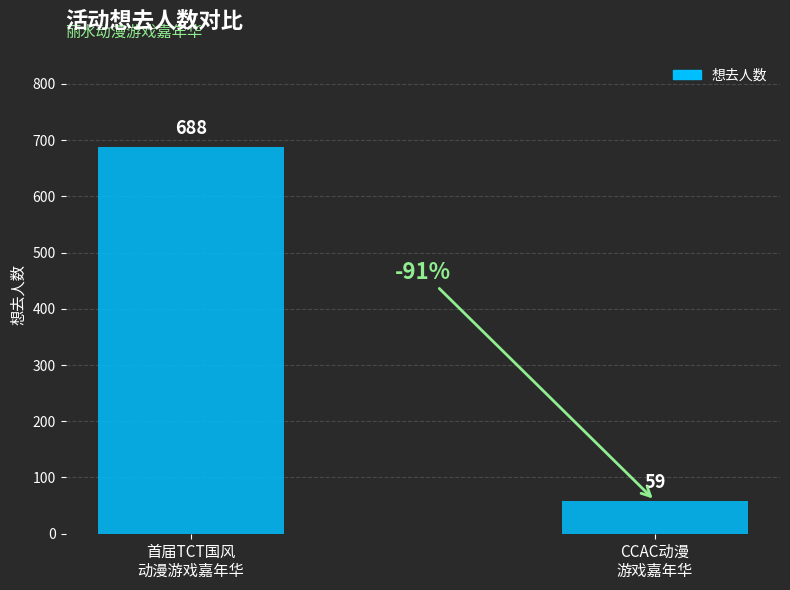

Rank the categories by value from lowest to highest.

CCAC动漫
游戏嘉年华, 首届TCT国风
动漫游戏嘉年华